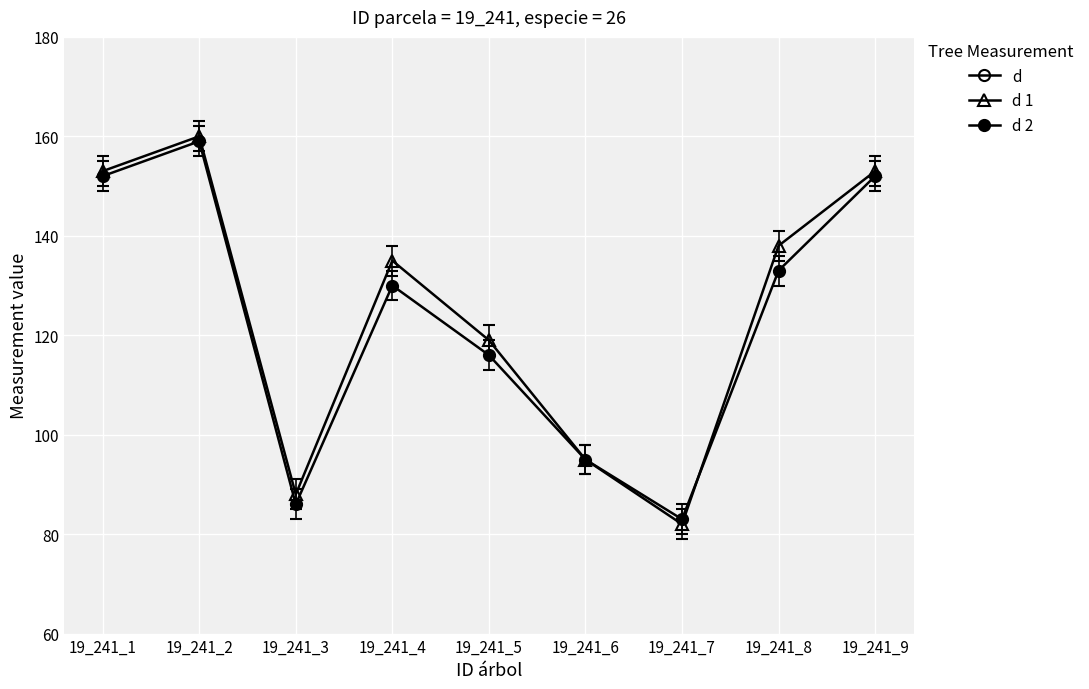

True or false: d 1 has a value of 160.0 at 19_241_2.

True